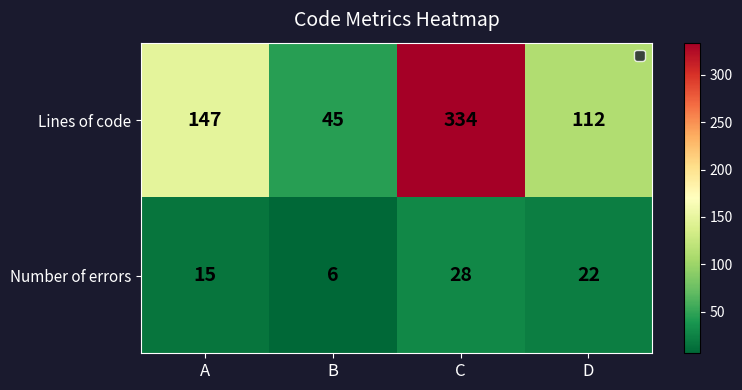

Rank the series at A from highest to lowest value.

Lines of code, Number of errors